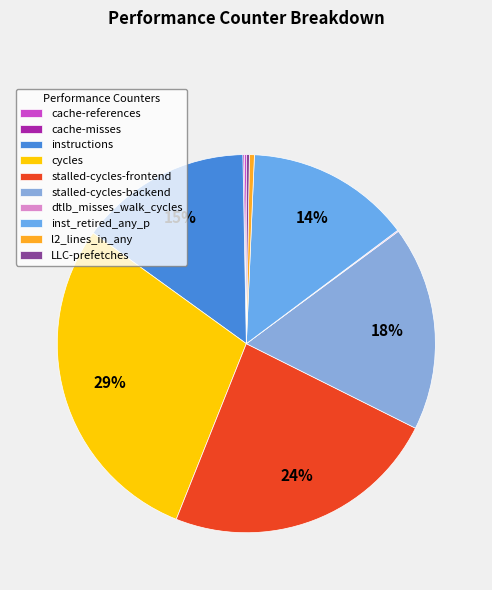

What portion of the pie excludes LLC-prefetches?

99.7%